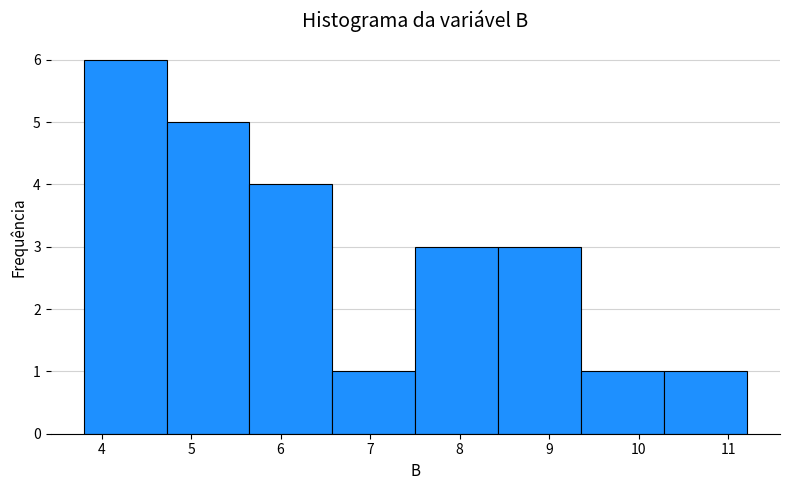

Which range on the x-axis has the tallest bar?

3.8 to 4.7